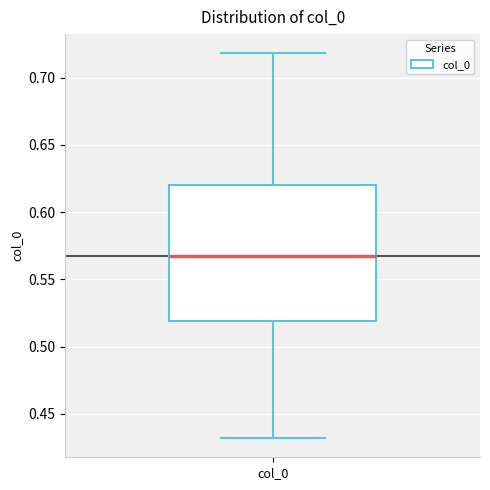

Read this box plot against the y-axis: the position of the median line, the range covered by the box, and the ends of both whiskers. The values are not printed on the chart, so give them approximately, as read against the axis.

median 0.57, box 0.52 to 0.62, whiskers 0.43 to 0.72